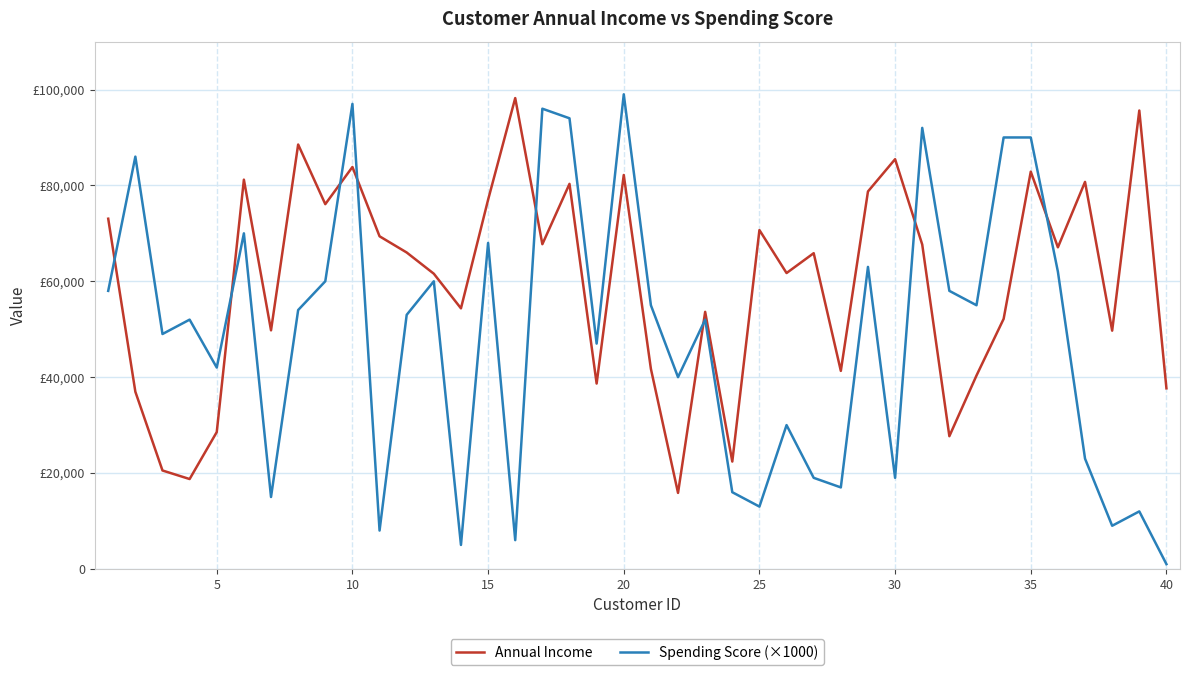

What are all the series names shown in the legend?

Annual Income, Spending Score (×1000)